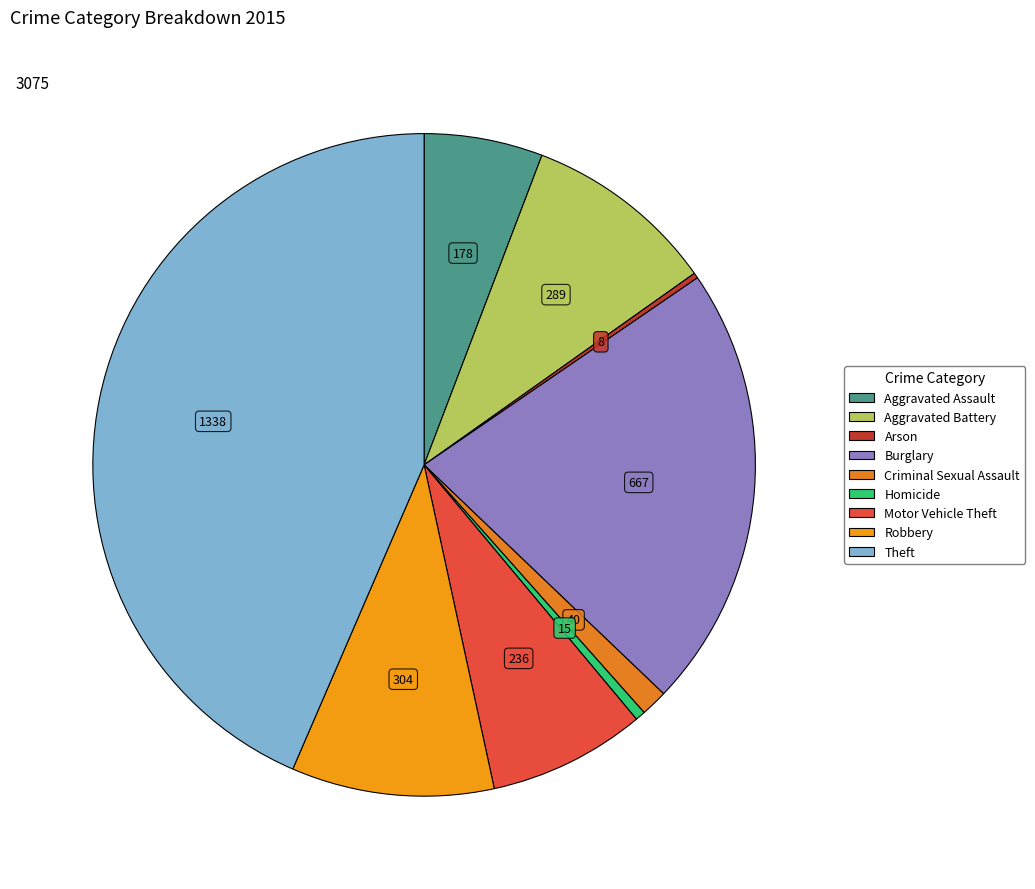

Is there any slice that represents more than half of the pie?

No